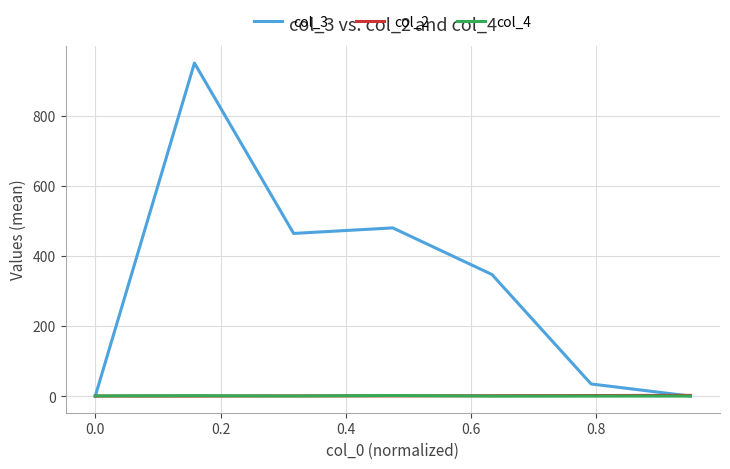

Which series has the largest range (max minus min)?

col_3